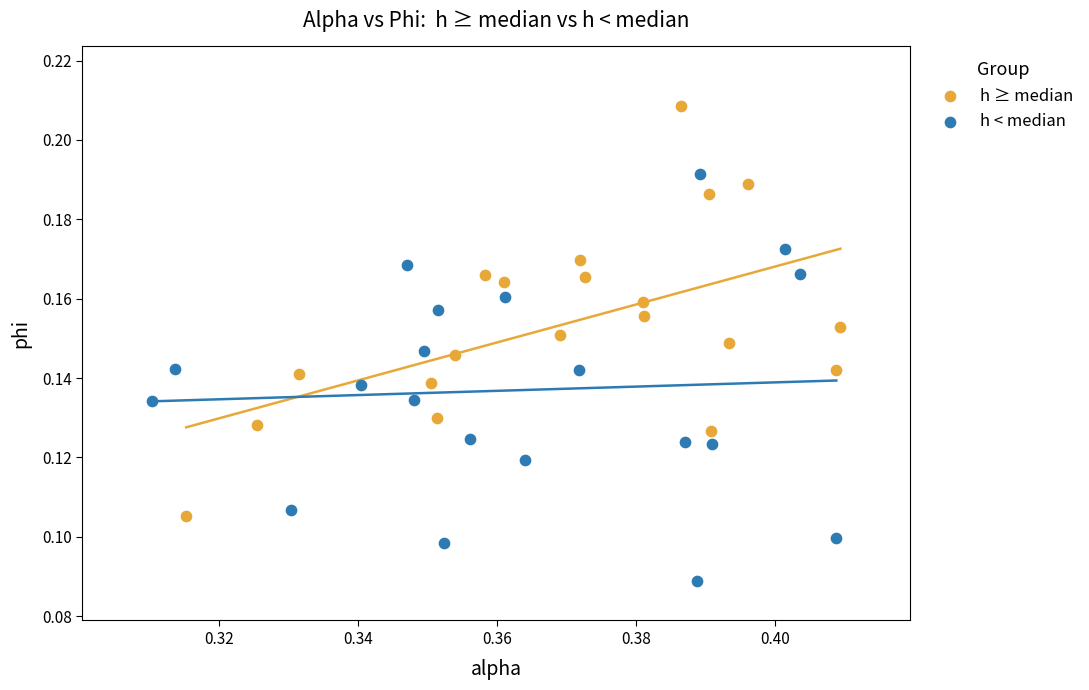

Which series contains the lowest Y value?

h < median